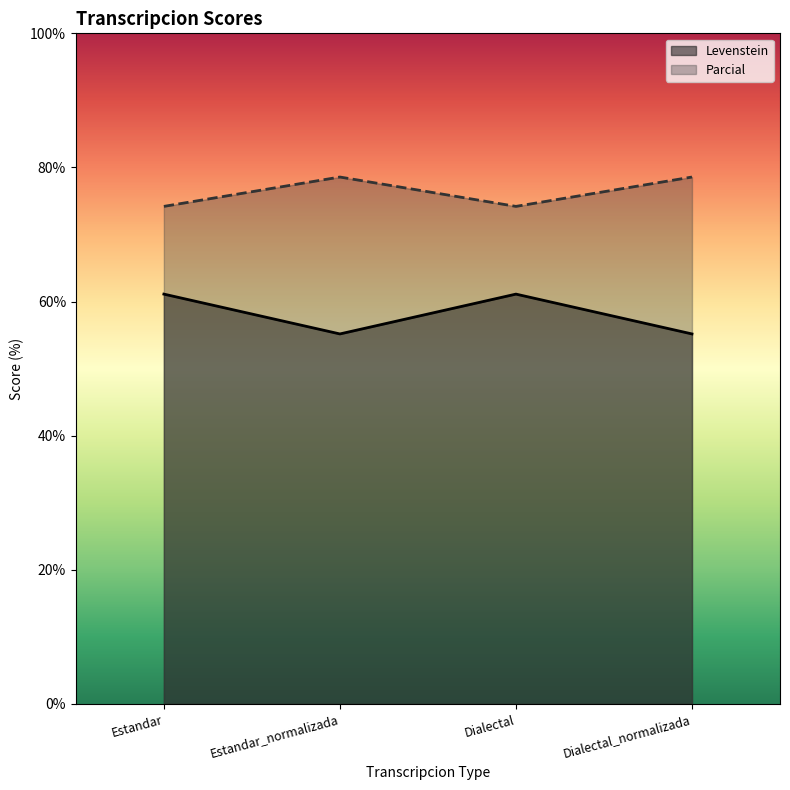

At which label is Parcial closest to 76?

Estandar